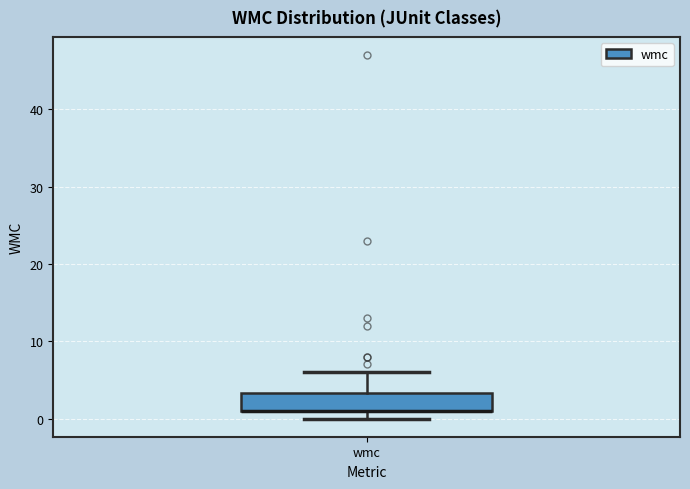

Transcribe this box plot: give where the median line is, the range the box spans, and where the two whiskers end, as read against the y-axis. The values are not printed on the chart, so give them approximately, as read against the axis.

median 1 (drawn on the box's lower edge), box 1 to 3, whiskers 0 to 6